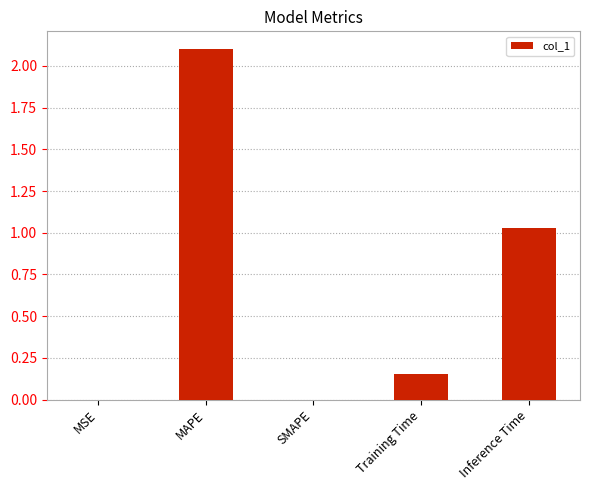

What is the sum of all values?

3.3